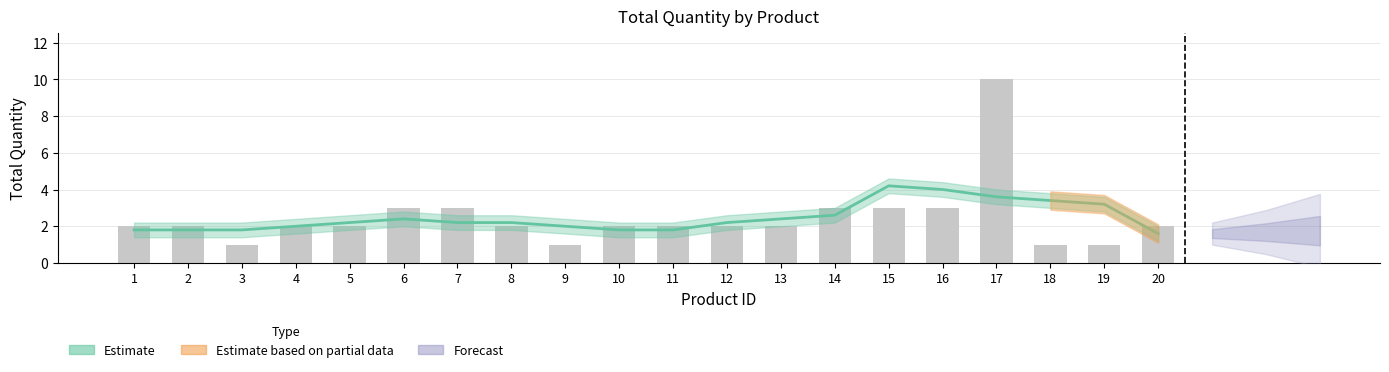

Count the values in the range 2 to 3.

15